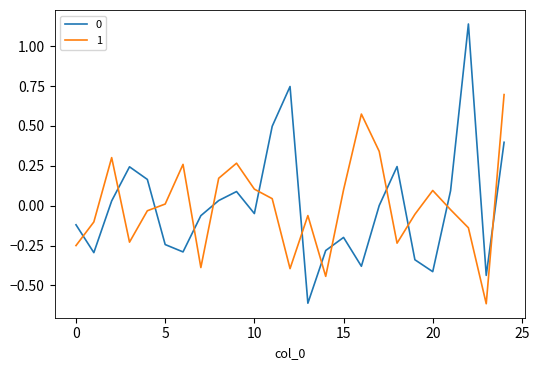

True or false: 0 and 1 intersect in this chart.

True